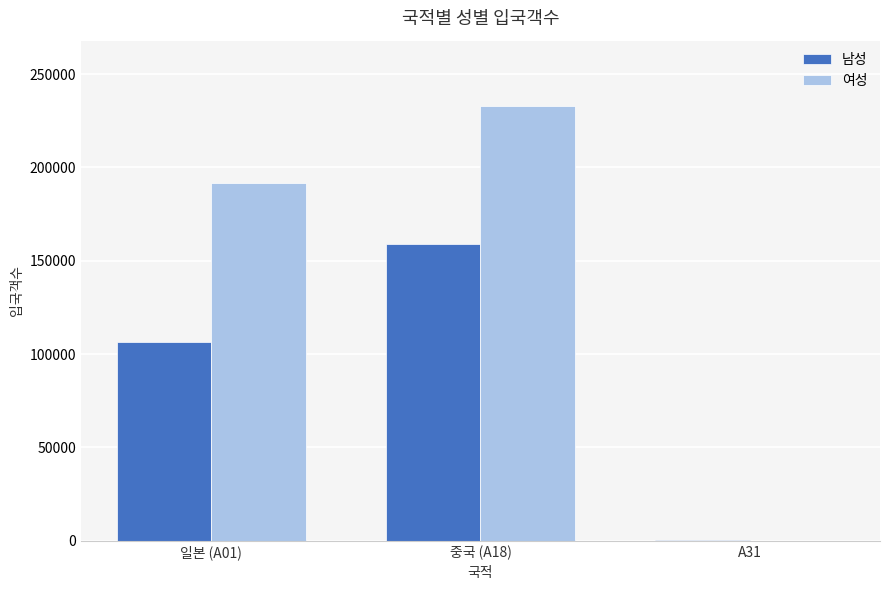

At which label is 여성 closest to 116492?

일본 (A01)